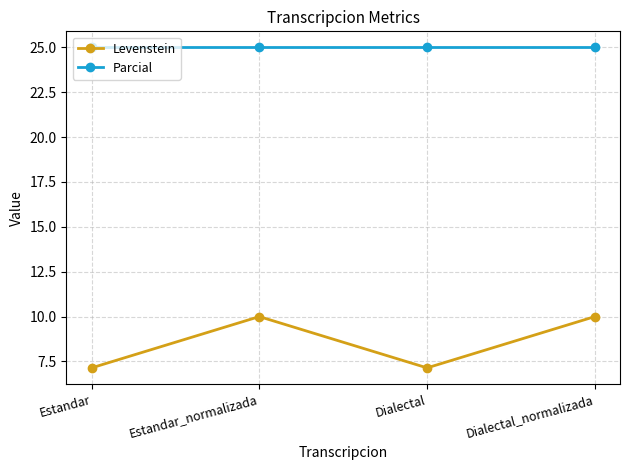

What is the highest value of the Levenstein series?

10.0